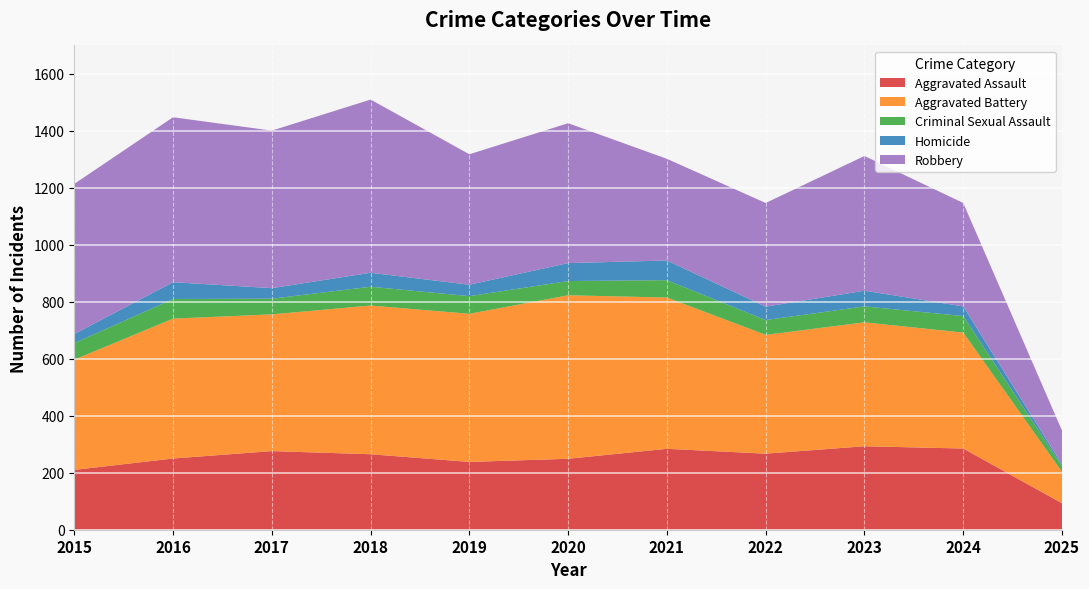

Reading right to left, what are all the values shown in this chart?

Aggravated Assault: 93	285	293	267	284	249	238	265	276	250	210
Aggravated Battery: 110	407	435	417	531	574	520	522	480	491	387
Criminal Sexual Assault: 20	58	56	52	61	50	62	66	55	69	58
Homicide: 6	34	55	47	69	63	40	49	37	59	32
Robbery: 119	363	473	364	357	491	458	608	553	579	527